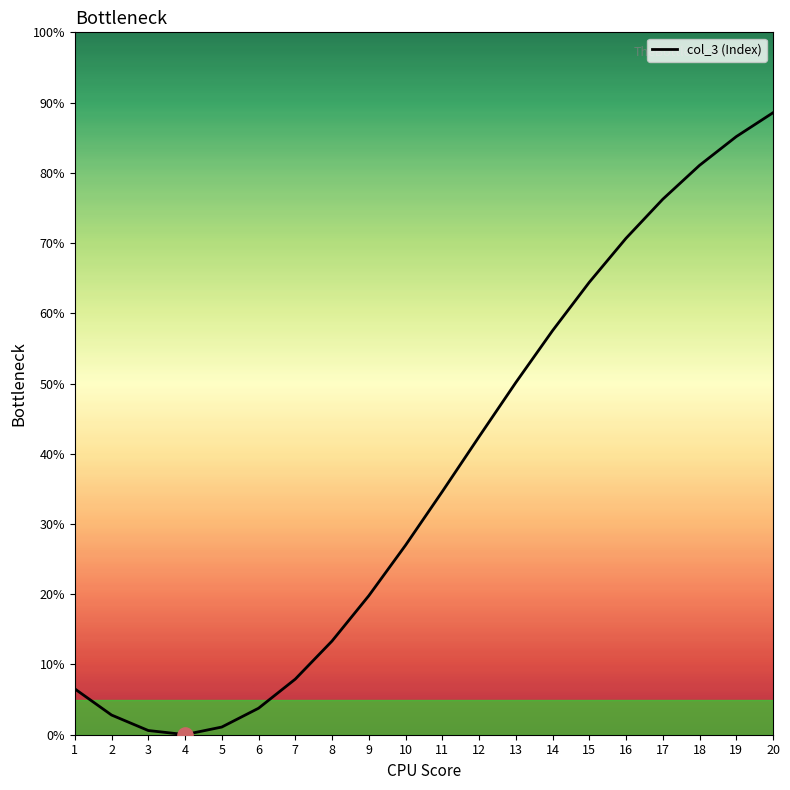

What is the change in value from 16 to 18?

+10.4